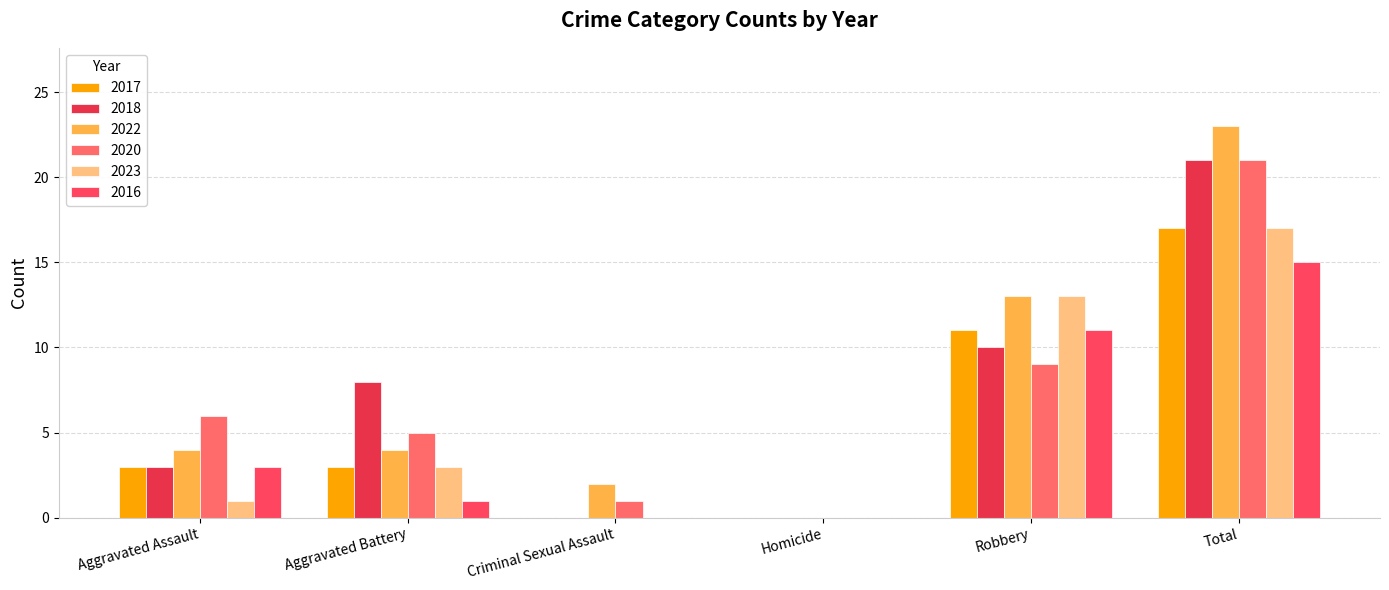

How many groups of bars are there?

6